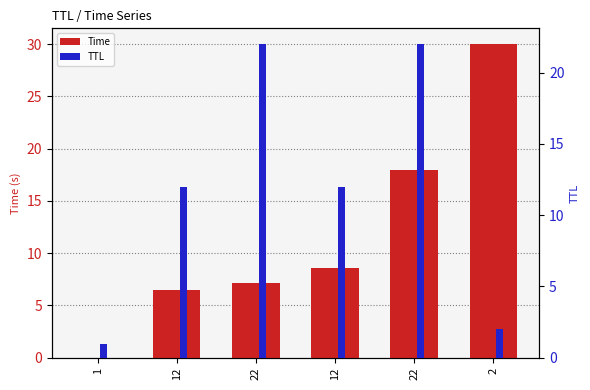

Rank the series by their average value, from lowest to highest.

Time, TTL